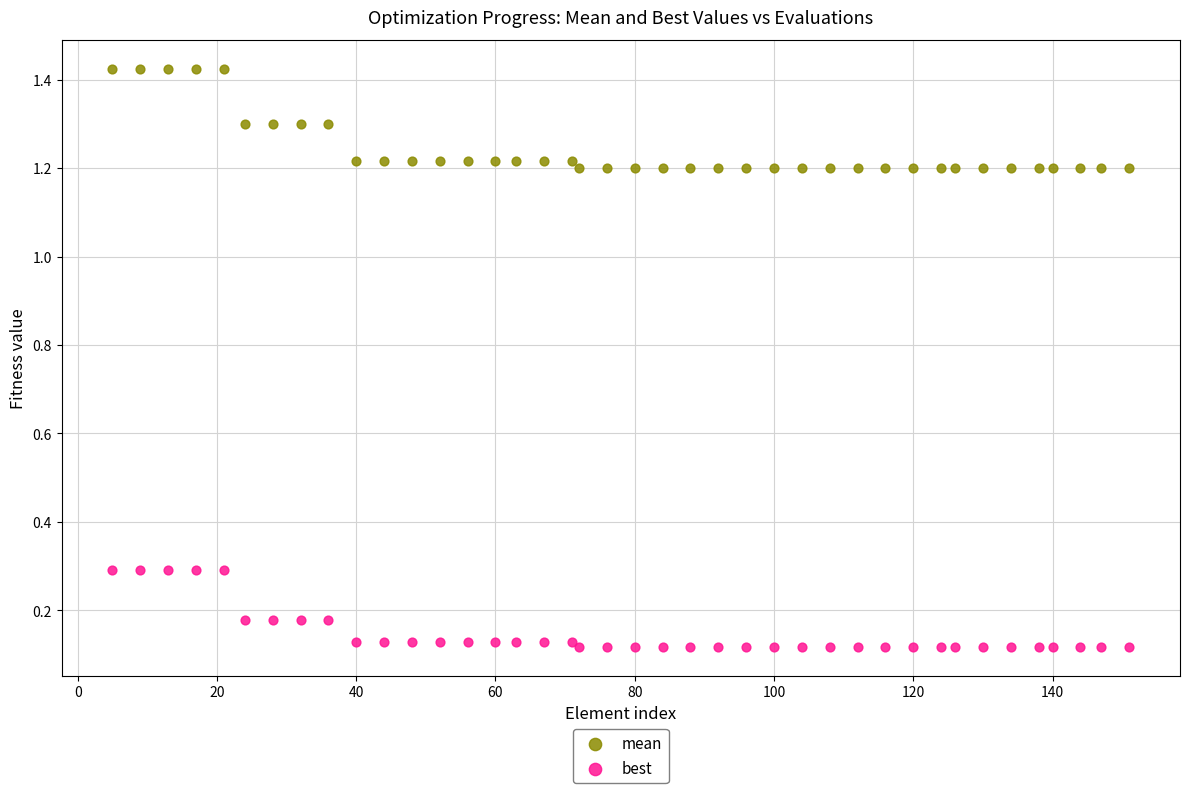

Which series has the widest spread of Y values?

mean